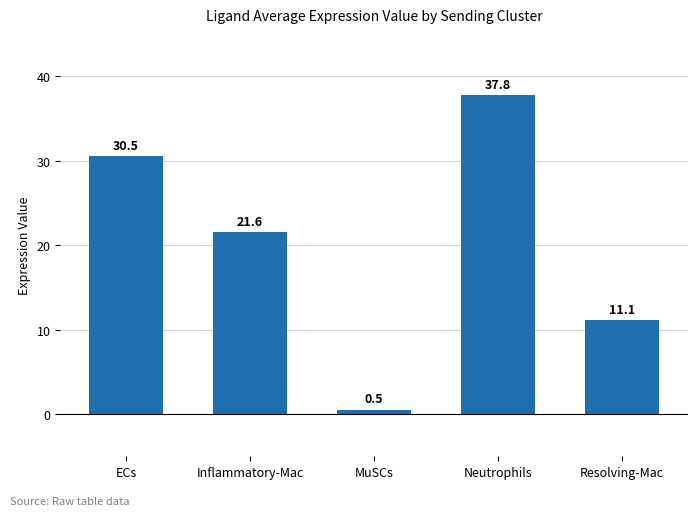

How many distinct data groups are displayed?

1